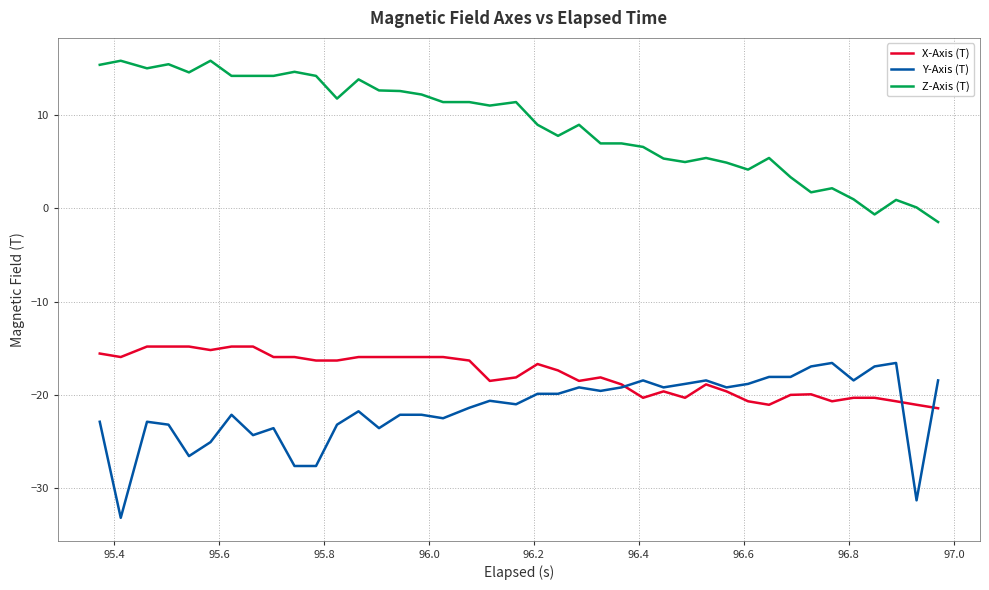

What is the minimum value shown in the chart?

-33.2